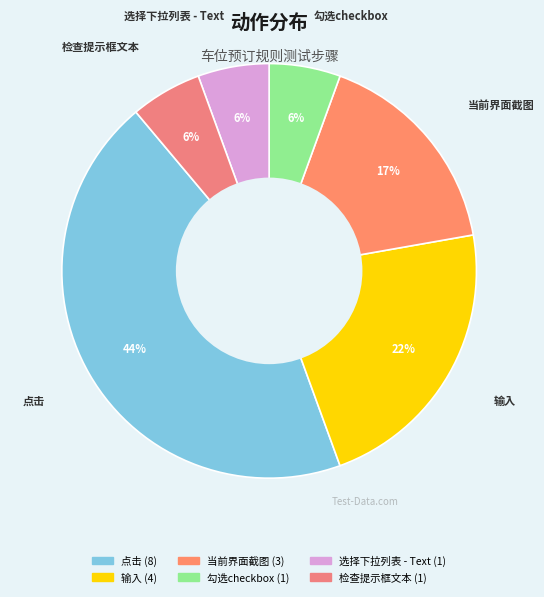

To the nearest percent, what percentage of the pie is 点击?

44%